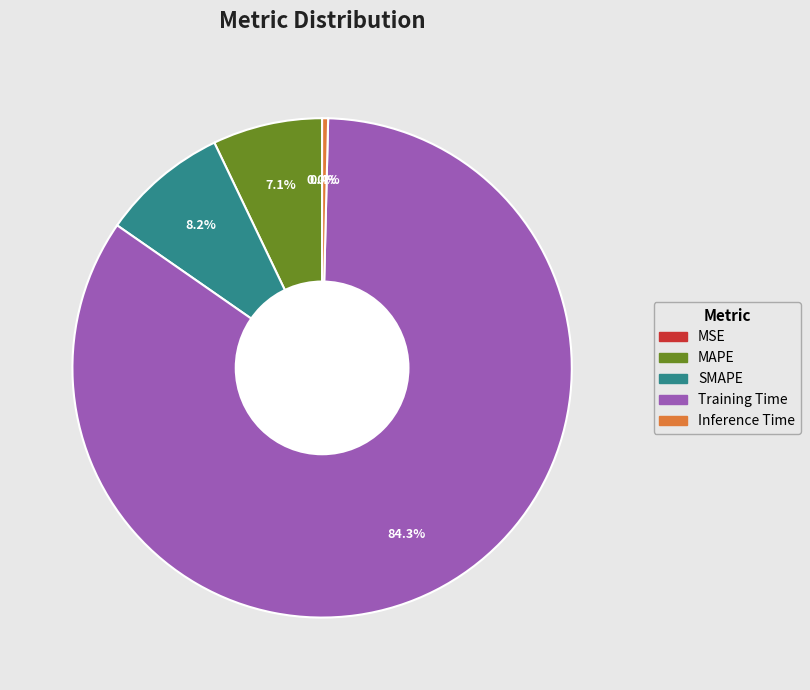

Is there a majority slice in this chart?

Yes